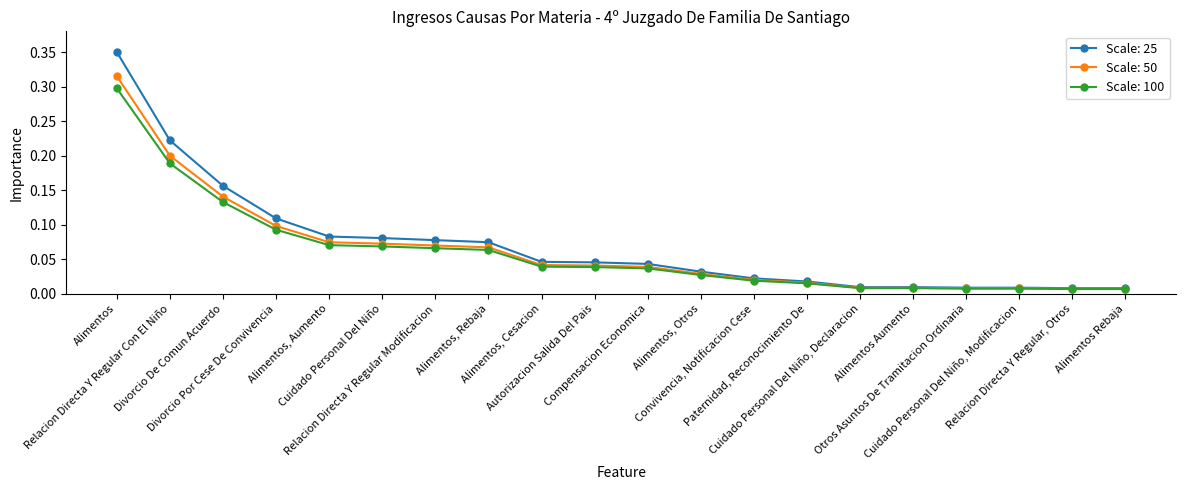

Which series has the widest spread of values?

Scale: 25